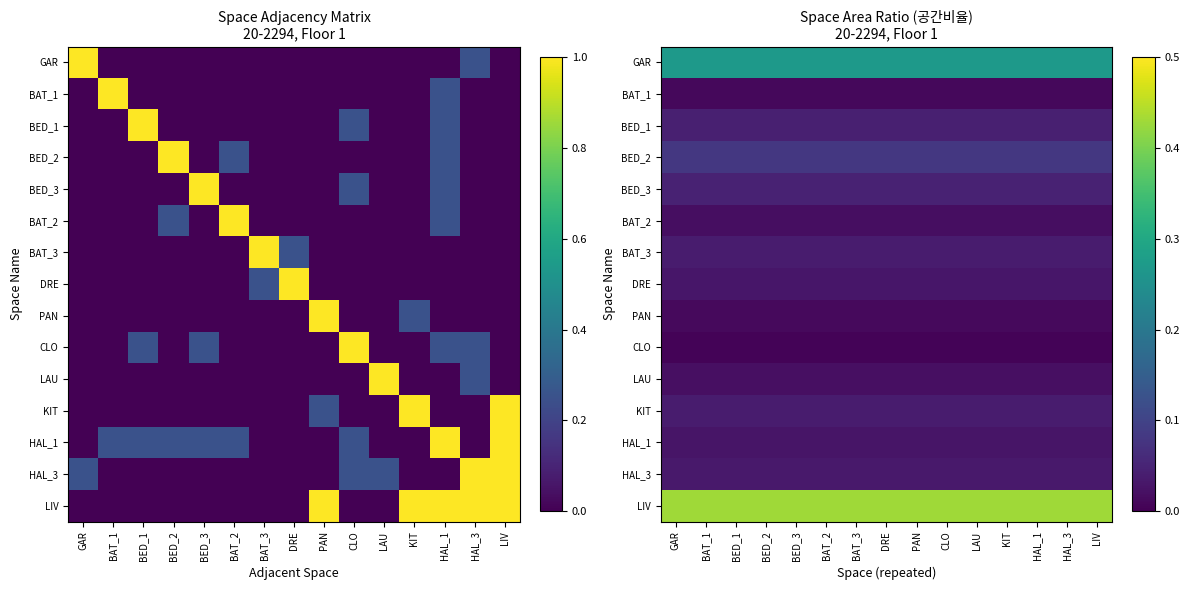

Between DRE and CLO, which is larger?

DRE